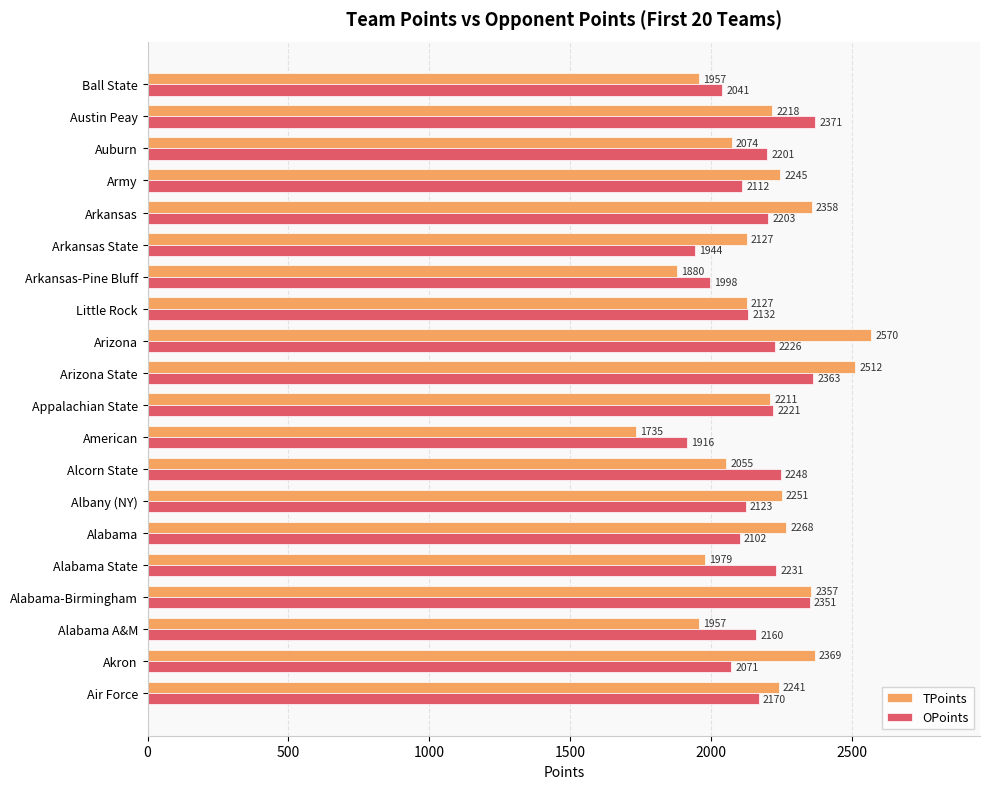

The value of TPoints at Little Rock is 2785. True or false?

False